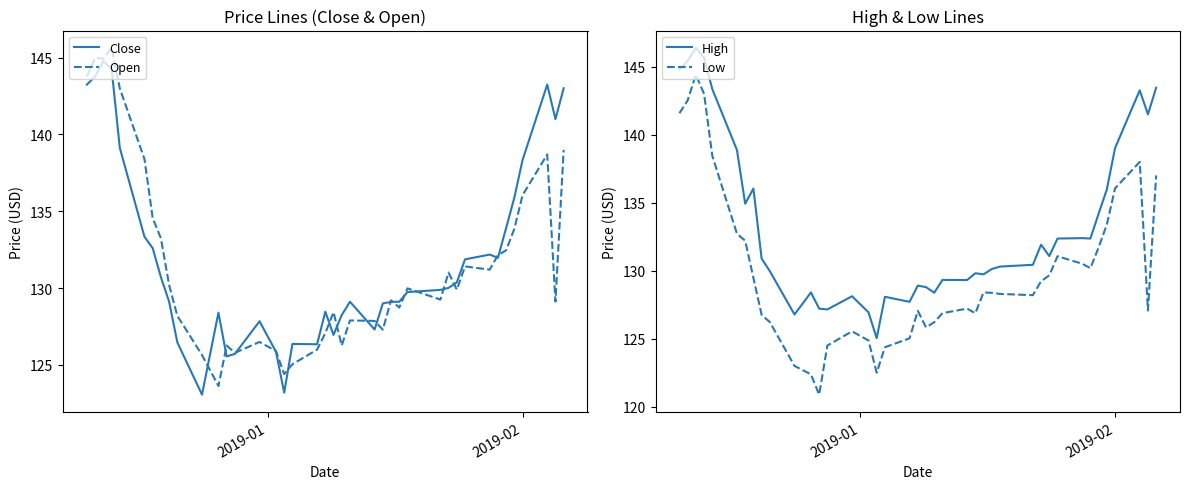

True or false: High and Low intersect in this chart.

False